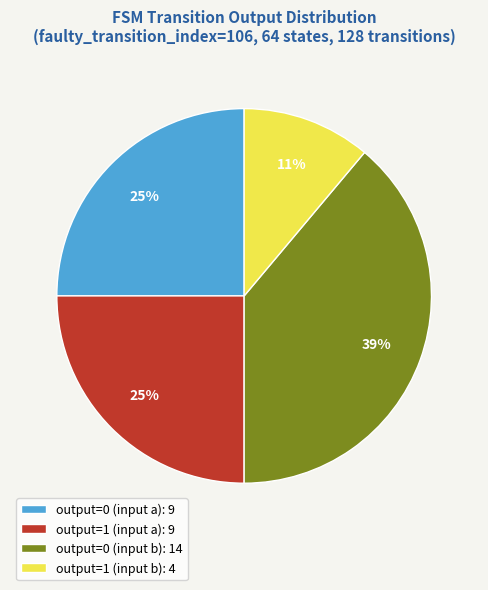

What is the largest slice in the pie chart?

output=0 (input b): 14